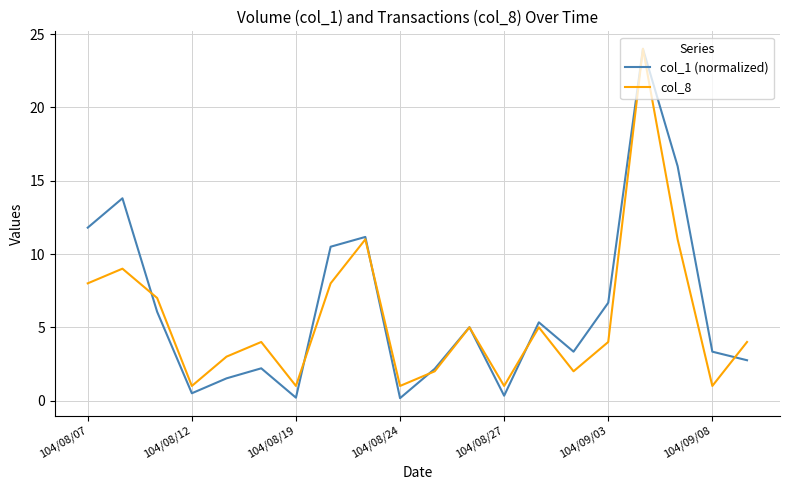

What is the highest value of the col_8 series?

24.0